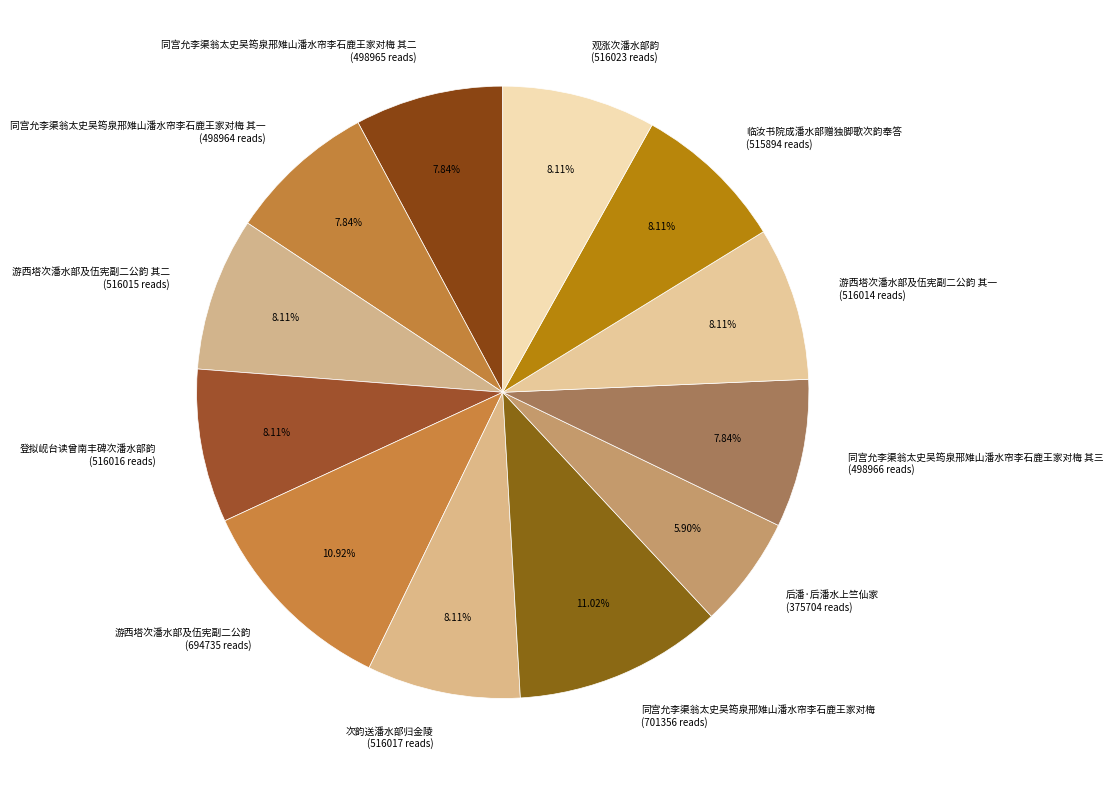

Is the sum of 同宫允李渠翁太史吴筠泉邢雉山潘水帘李石鹿王家对梅 其三 (498966 reads) and 游西塔次潘水部及伍宪副二公韵 其二 (516015 reads) greater than half?

No